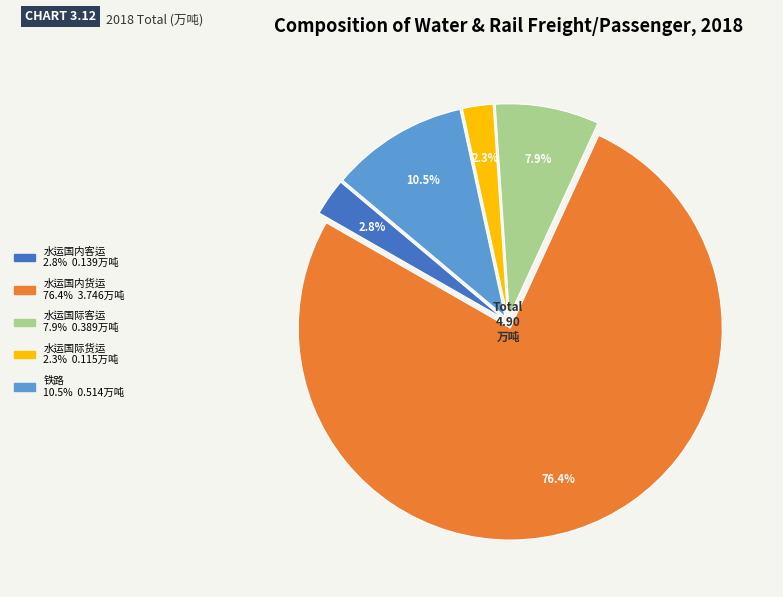

Is it true that 水运国际货运 is 2% of the pie?

True